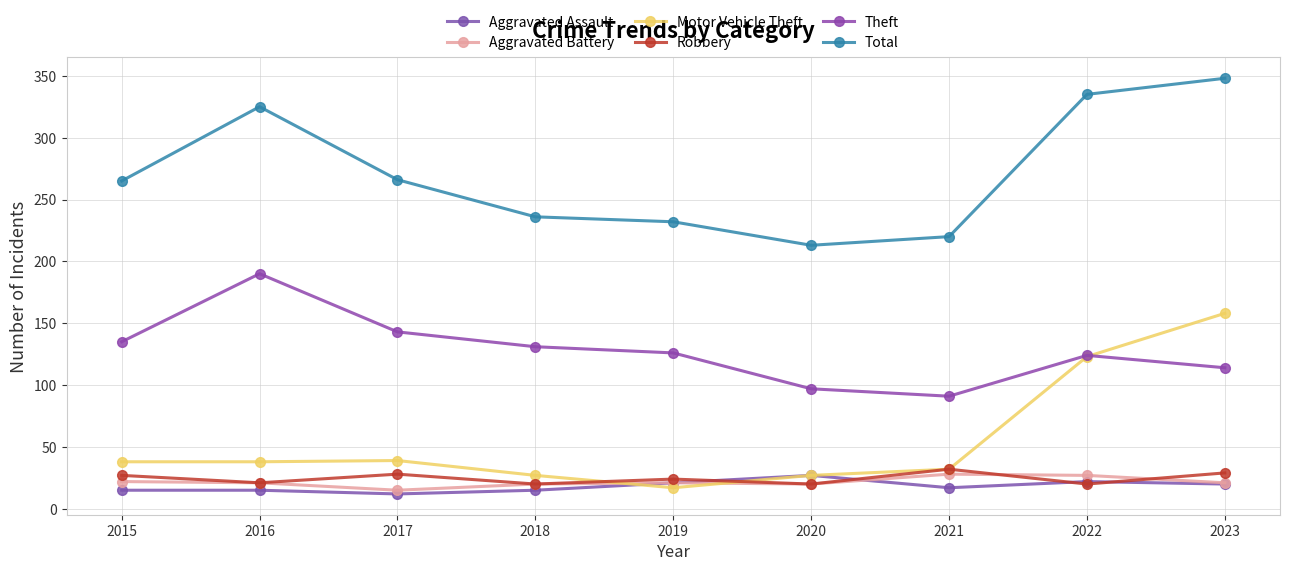

How many categories are shown in the chart?

9